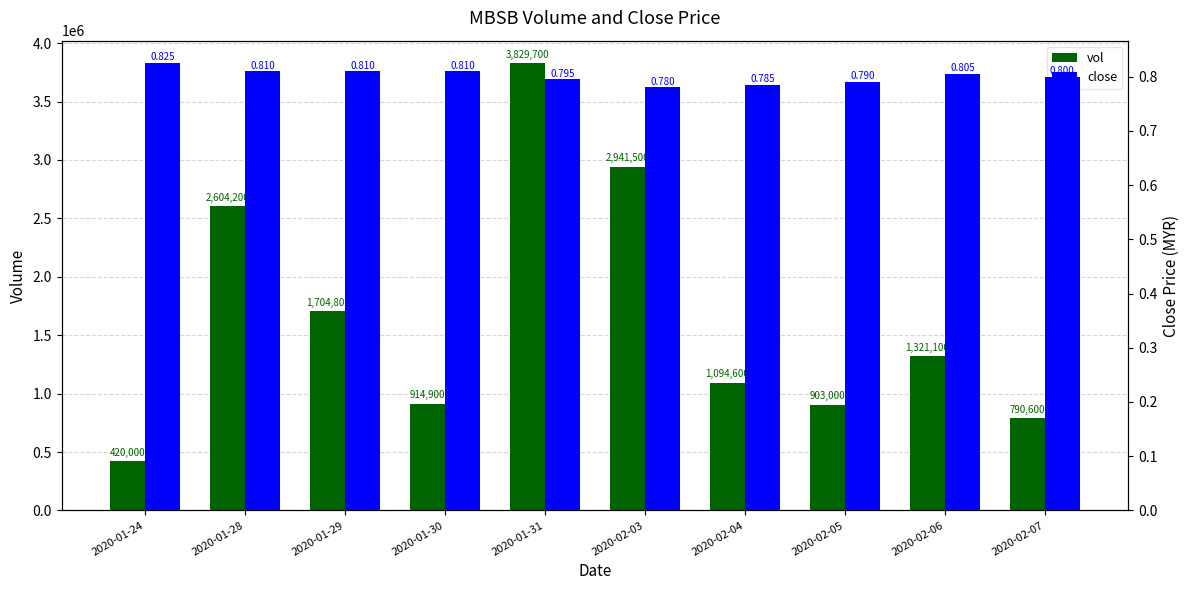

List the labels in order of close value, smallest first.

2020-02-03, 2020-02-04, 2020-02-05, 2020-01-31, 2020-02-07, 2020-02-06, 2020-01-28, 2020-01-29, 2020-01-30, 2020-01-24